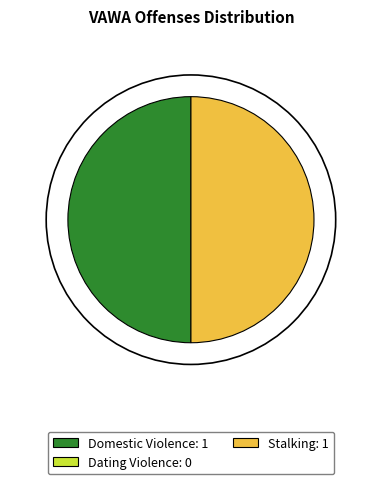

How many slices are in this pie chart?

2